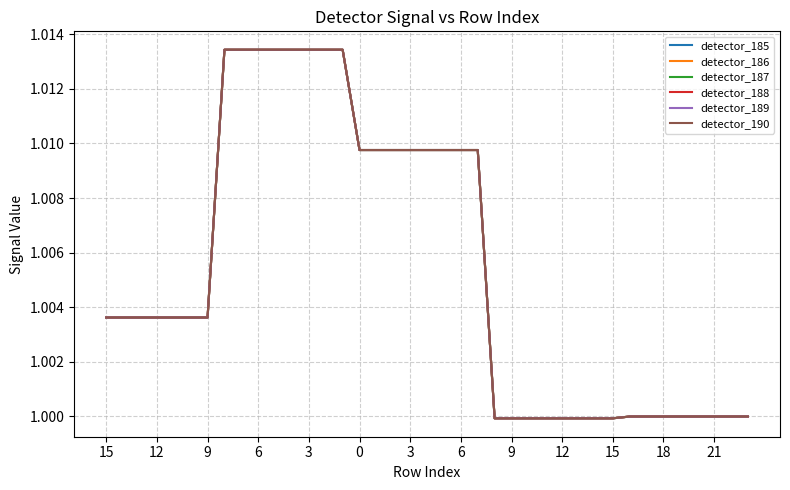

True or false: detector_187 and detector_185 intersect in this chart.

False